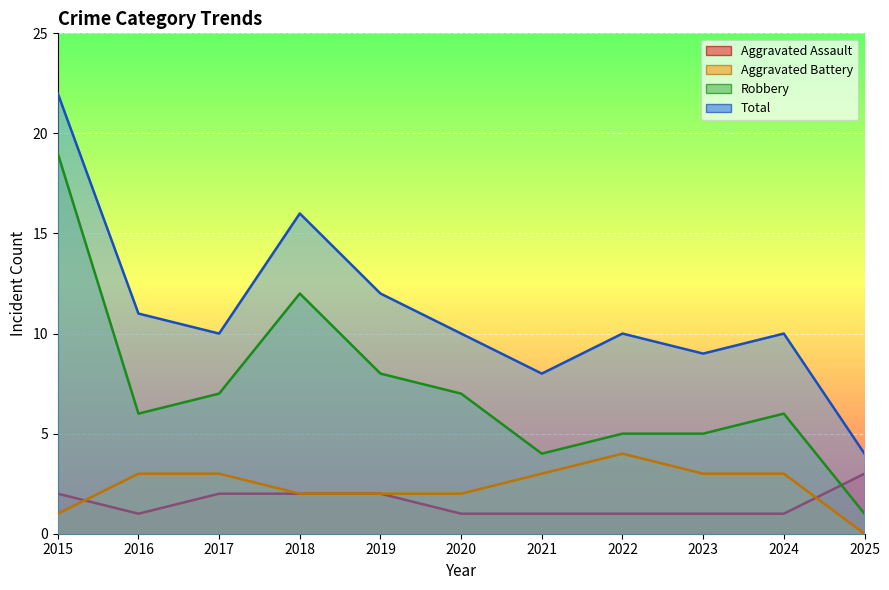

Reading right to left, what are all the values shown in this chart?

Aggravated Assault: 2025=3	2024=1	2023=1	2022=1	2021=1	2020=1	2019=2	2018=2	2017=2	2016=1	2015=2
Aggravated Battery: 2025=0	2024=3	2023=3	2022=4	2021=3	2020=2	2019=2	2018=2	2017=3	2016=3	2015=1
Robbery: 2025=1	2024=6	2023=5	2022=5	2021=4	2020=7	2019=8	2018=12	2017=7	2016=6	2015=19
Total: 2025=4	2024=10	2023=9	2022=10	2021=8	2020=10	2019=12	2018=16	2017=10	2016=11	2015=22